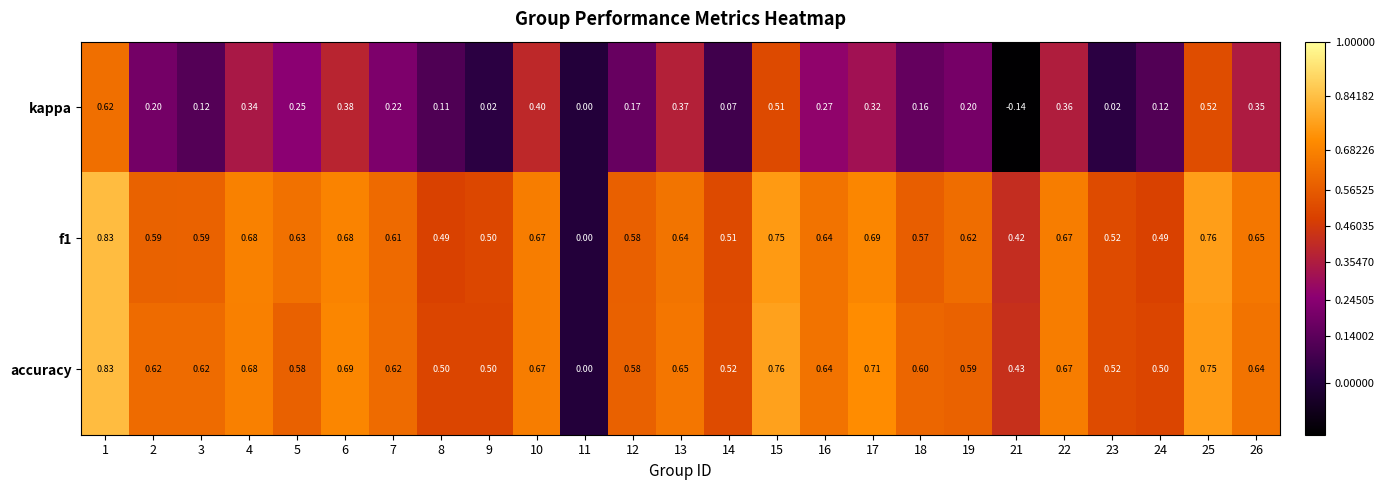

Is the value of kappa at 26 greater than the value of f1 at 4?

No